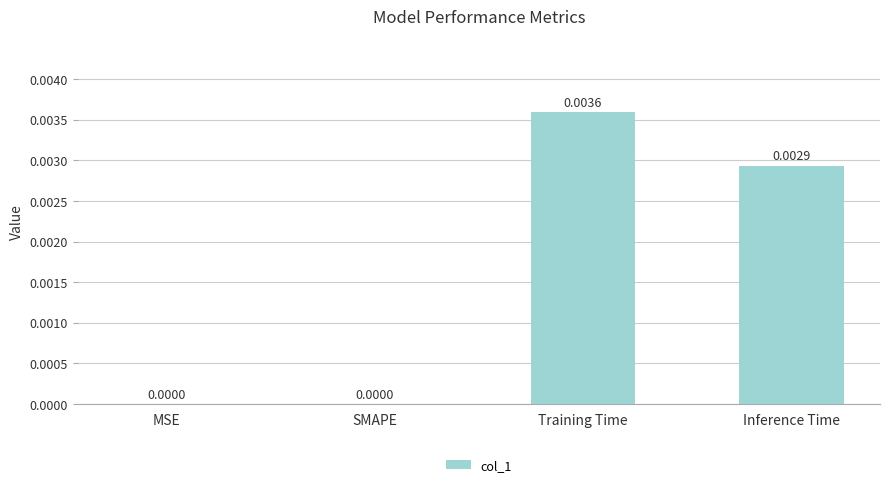

Which category has the highest value across all series?

Training Time